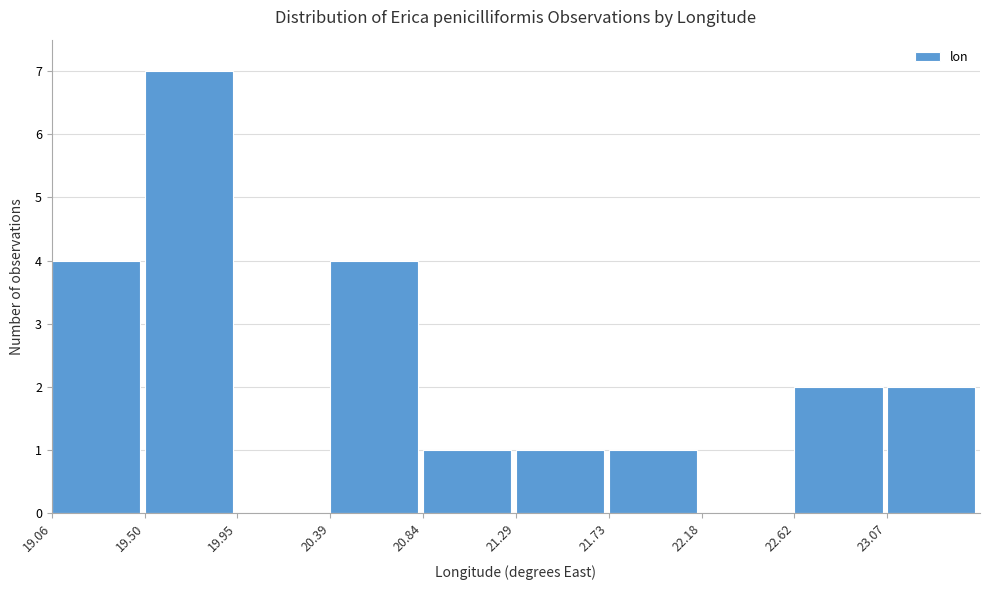

Over which range of the x-axis is the bar tallest?

19.50 to 19.95